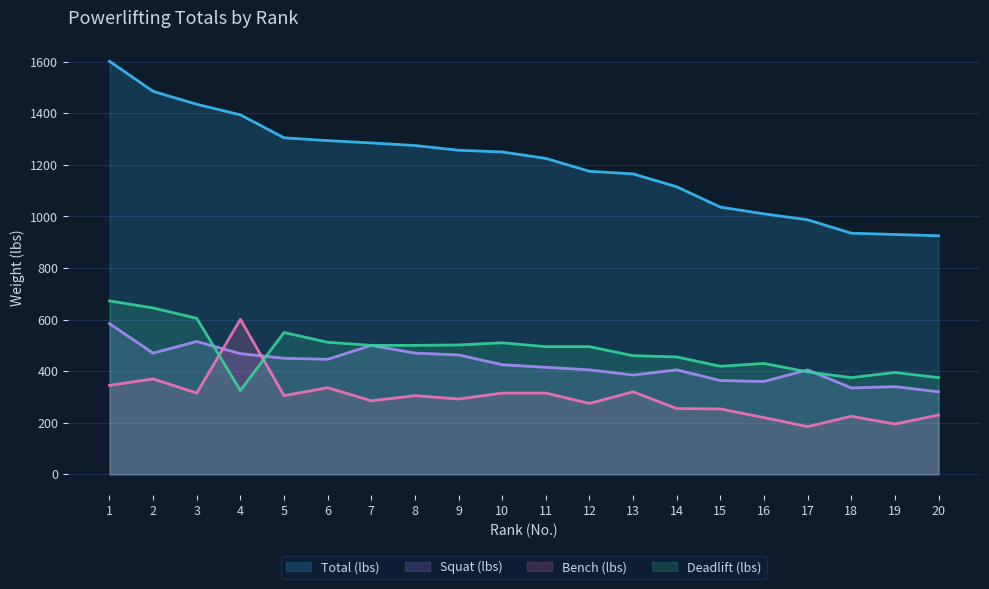

What is the value of the Deadlift (lbs) point at the 13th from the left?

460.0